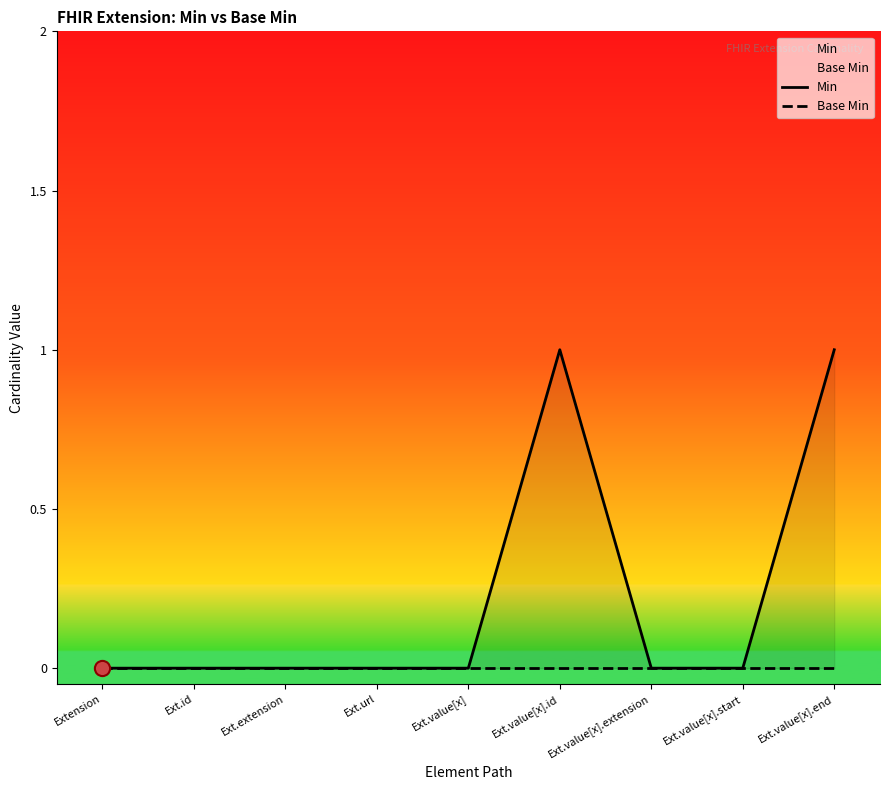

Is the value of Min at Ext.value[x].extension greater than the value of Base Min at Ext.id?

No